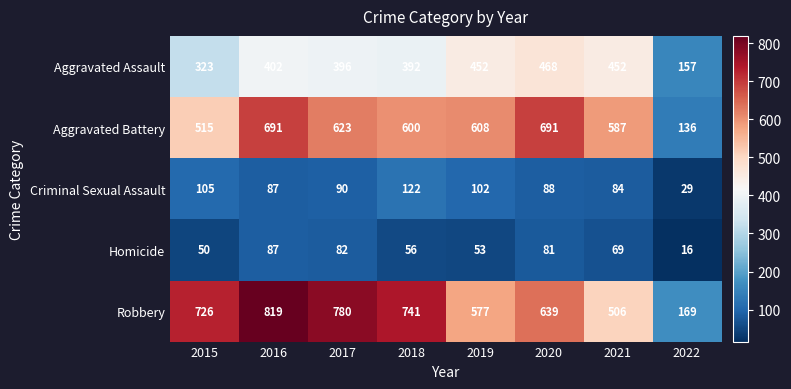

Is it true that Aggravated Battery equals 120 at 2015?

False